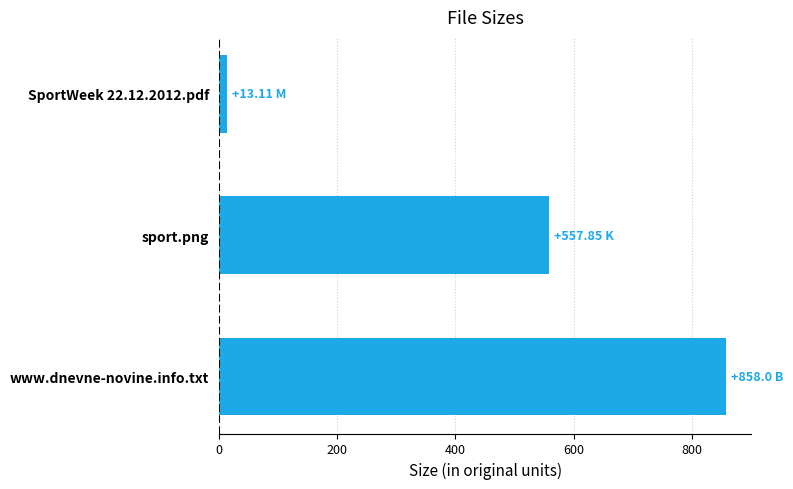

How many values exceed 557?

2